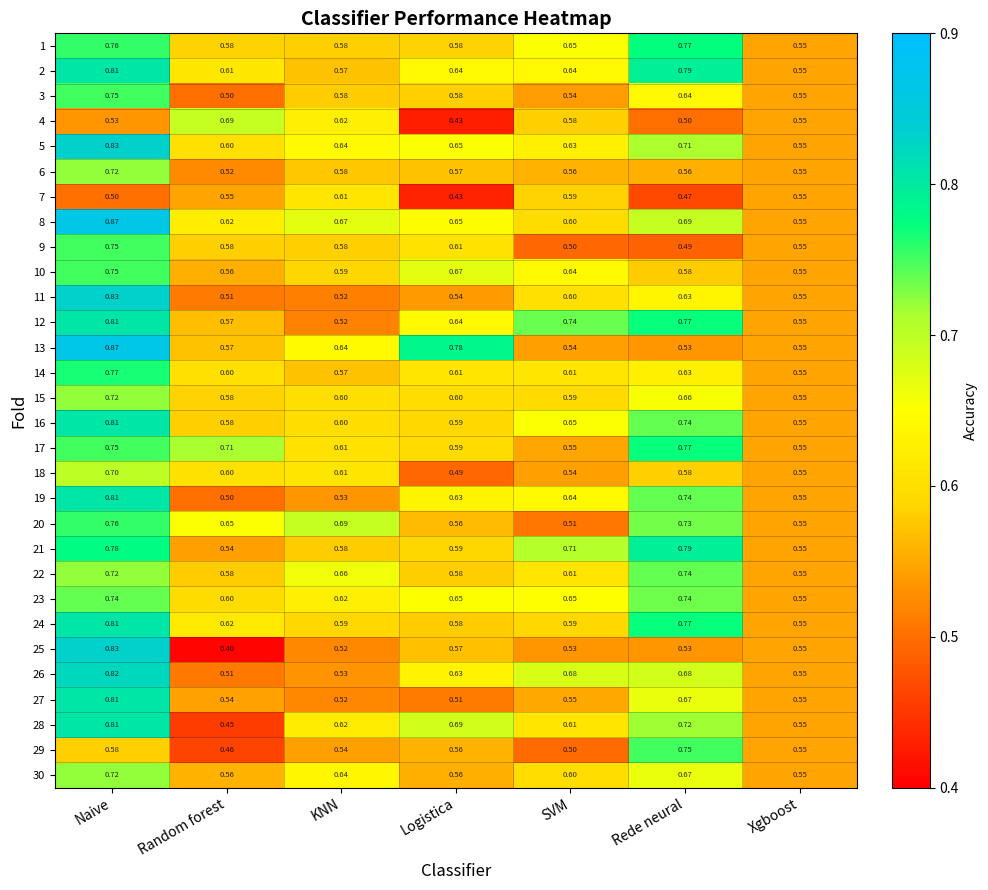

Which category has the lowest value across all series?

Random forest